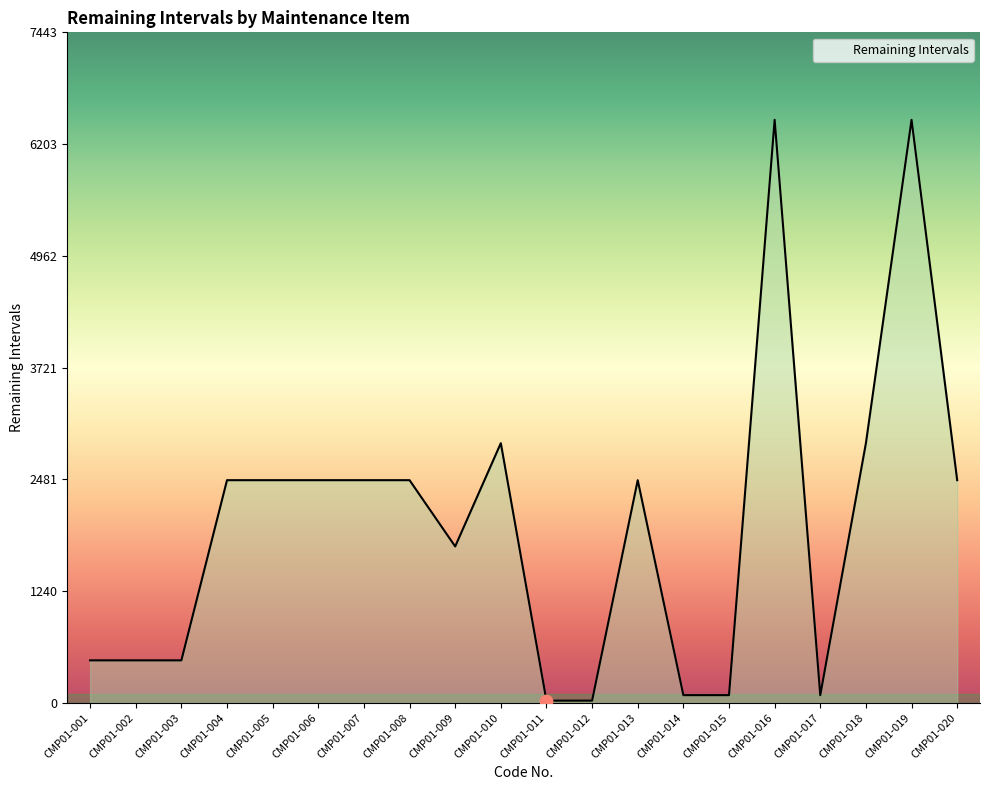

Which has a higher value, CMP01-011 or CMP01-013?

CMP01-013